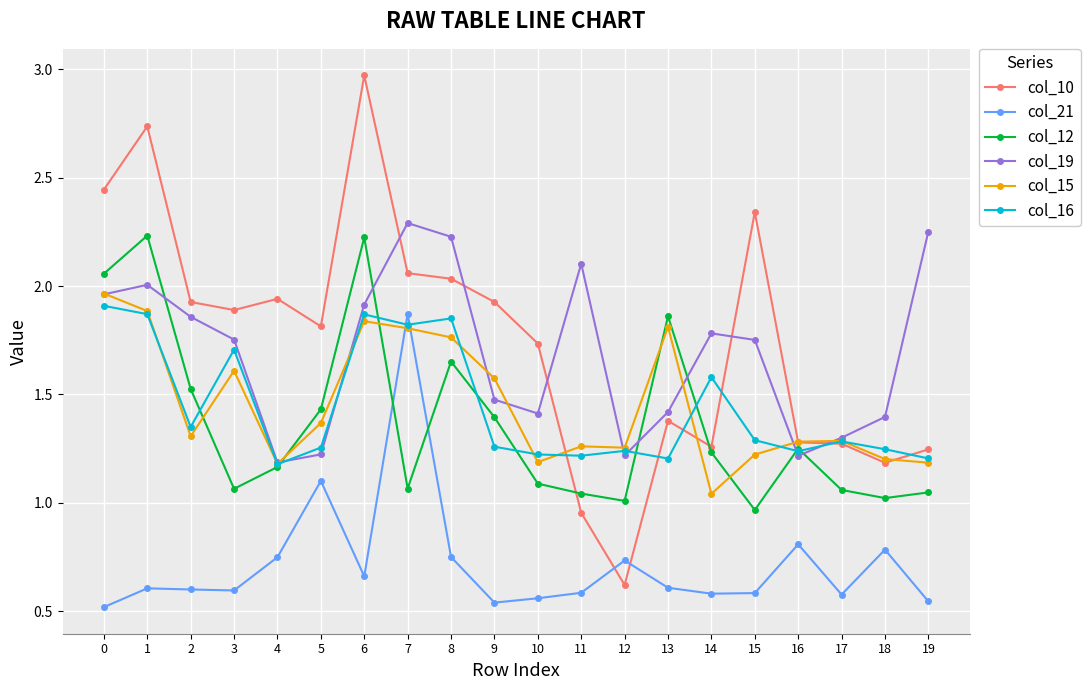

At which category does the chart reach its peak across all series?

6